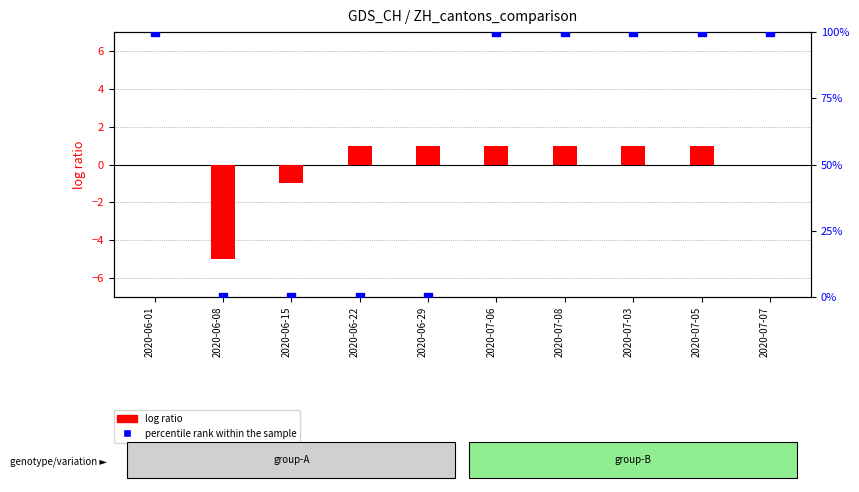

Reading left to right, what are all the values shown in this chart?

log ratio (CH_diff): 0	-5	-1	1	1	1	1	1	1	0
percentile rank within the sample: 100	0	0	0	0	100	100	100	100	100